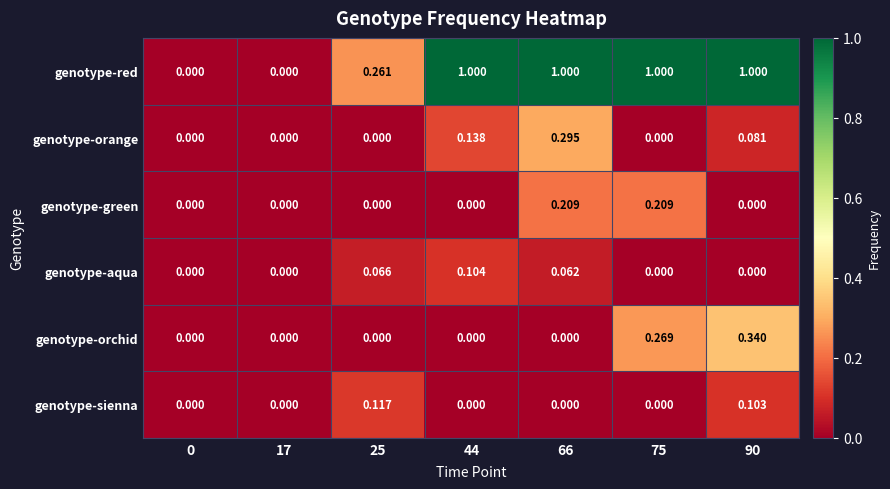

Which series changed the most between 44 and 75?

genotype-orchid